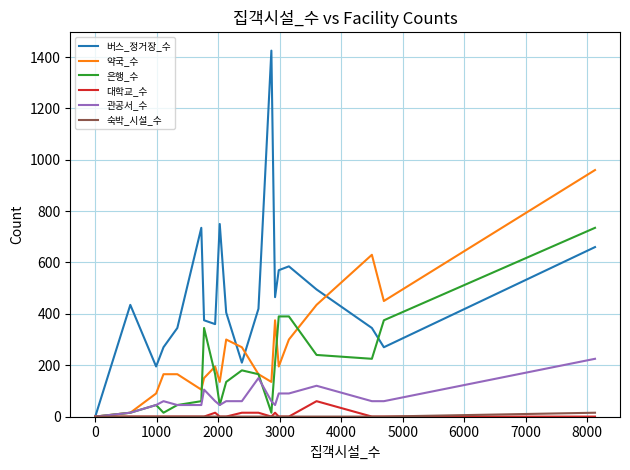

What is the maximum value shown in the chart?

1425